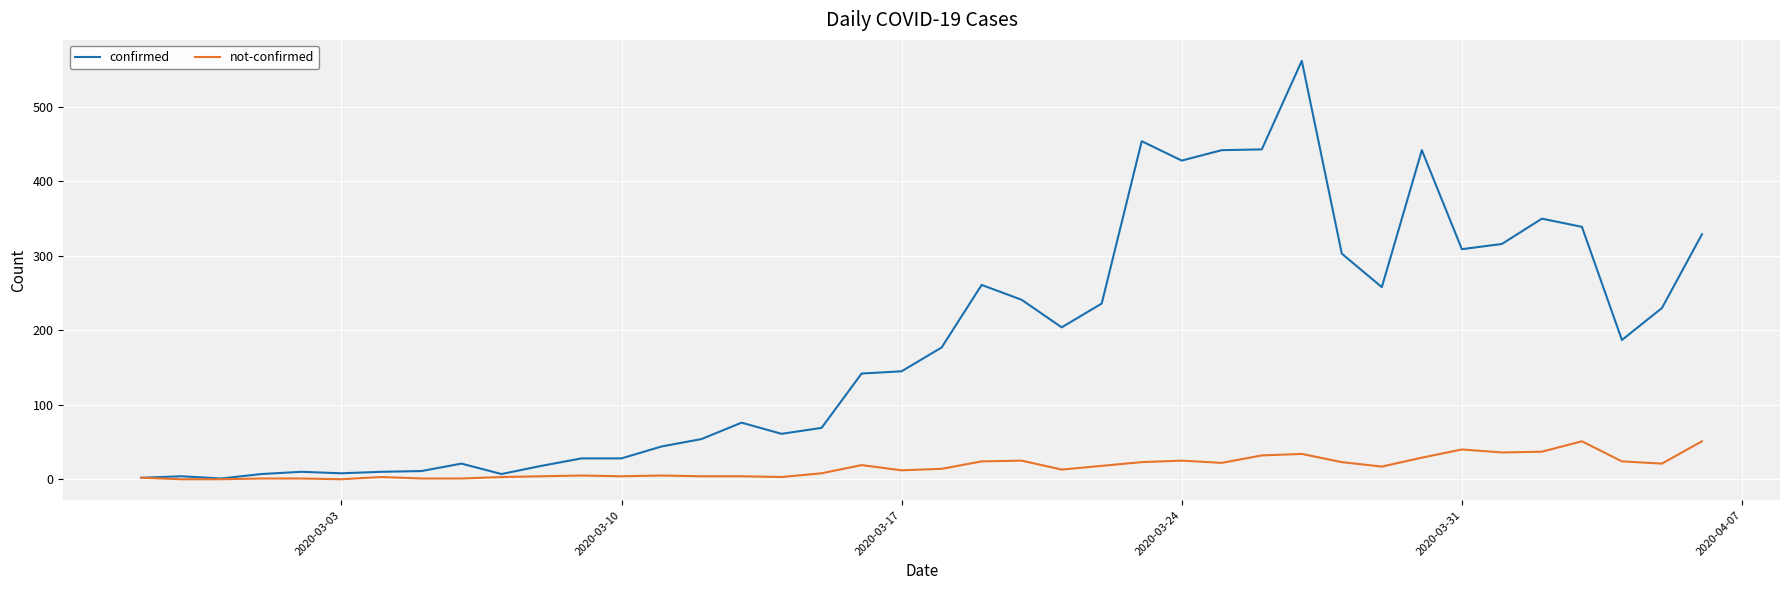

Which series has the largest total across all categories?

confirmed